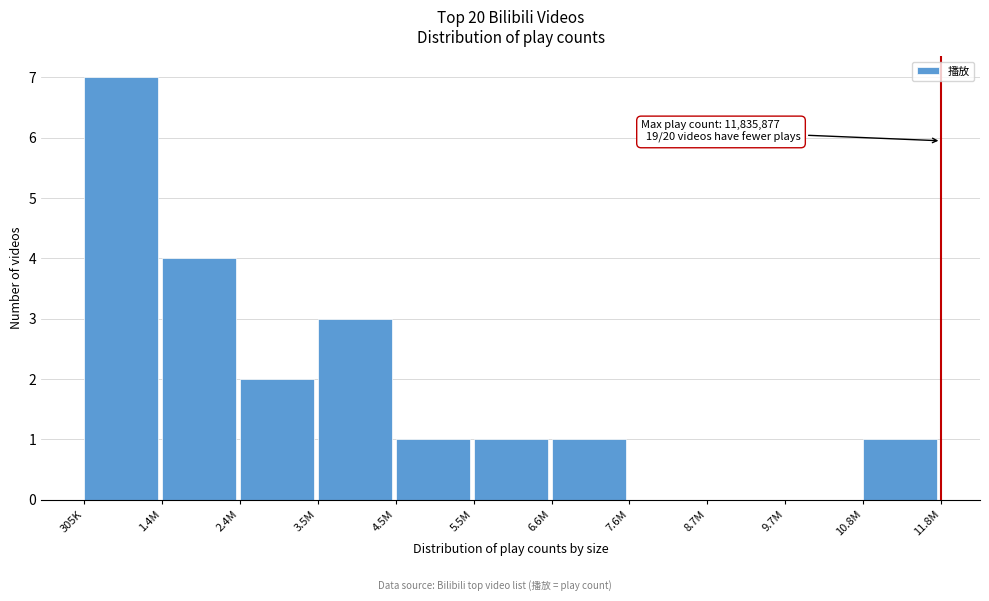

Reading left to right, extract all data points from this chart.

305K=7	1.4M=4	2.4M=2	3.5M=3	4.5M=1	5.5M=1	6.6M=1	7.6M=0	8.7M=0	9.7M=0	10.8M=1